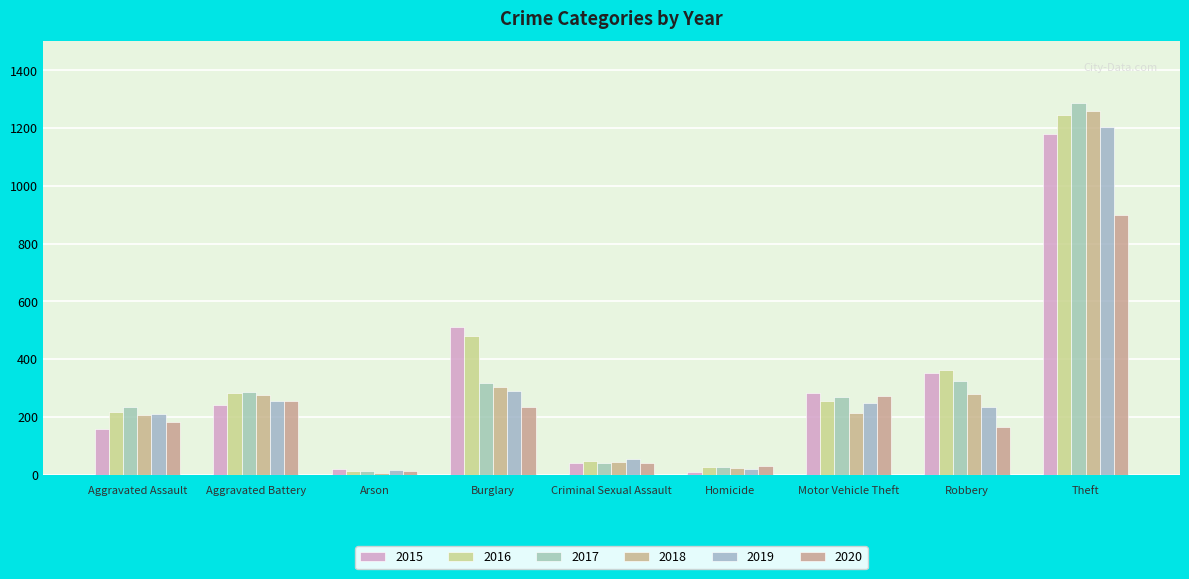

What is the value of the 2018 bar at the 2nd from the left?

276